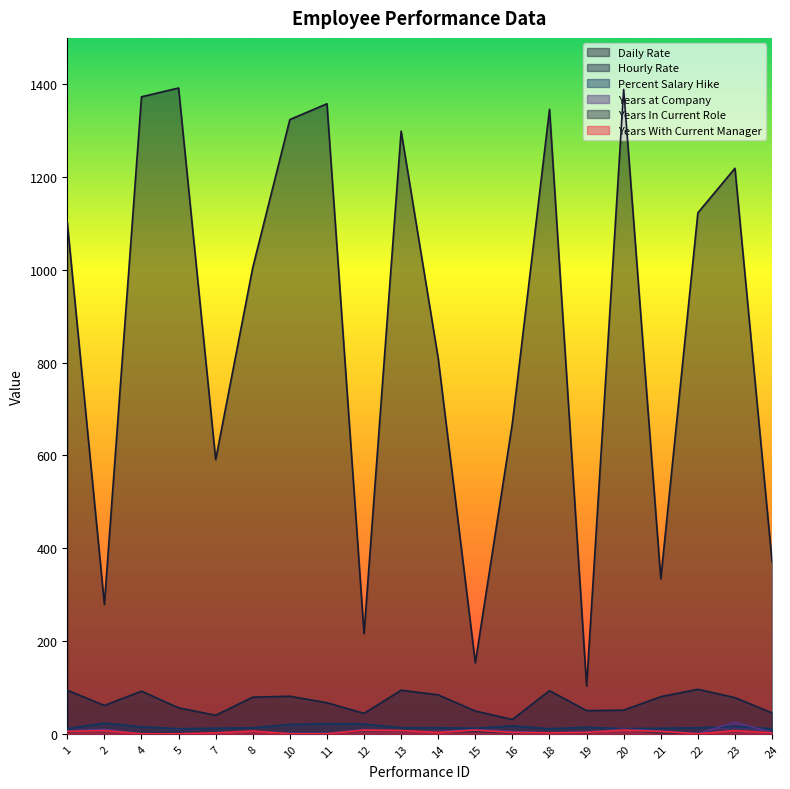

What is the sum of all Percent Salary Hike values?

291